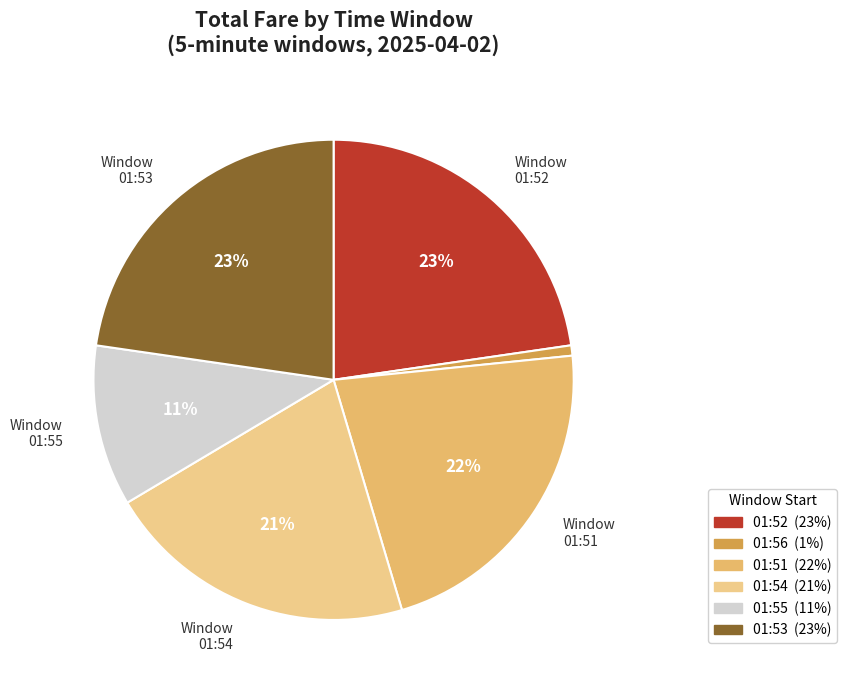

Is the sum of 01:51 and 01:56 greater than half?

No